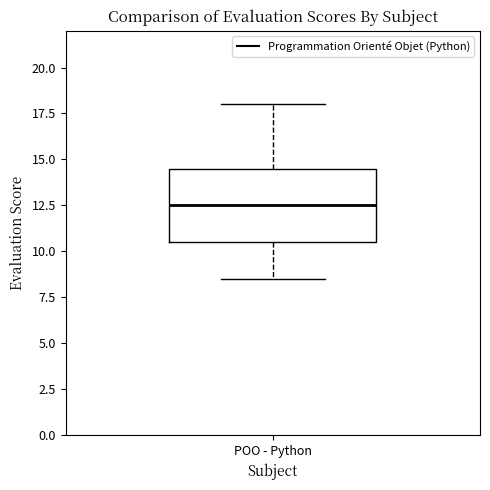

Where is the lower edge of the box for POO - Python on the y-axis? The values are not printed on the chart, so give them approximately, as read against the axis.

10.5